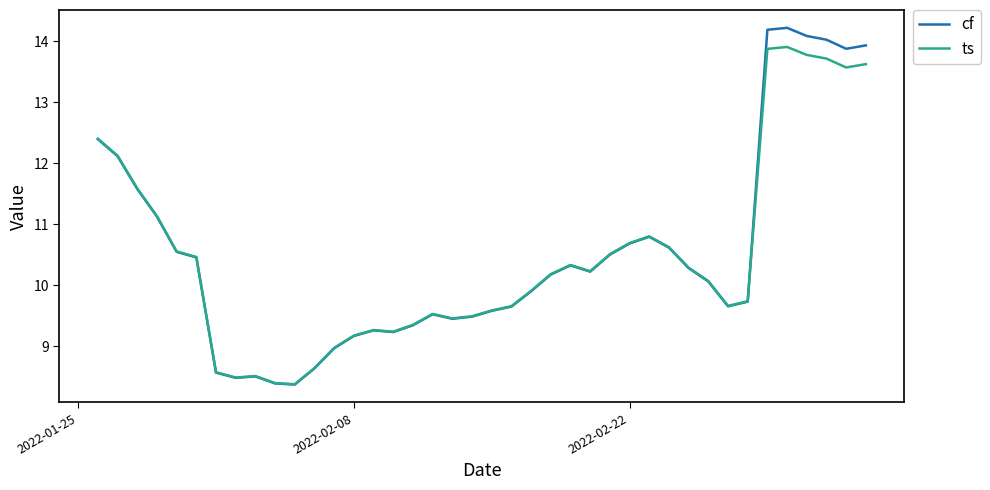

True or false: ts has more than 2 points higher than both neighbors.

True